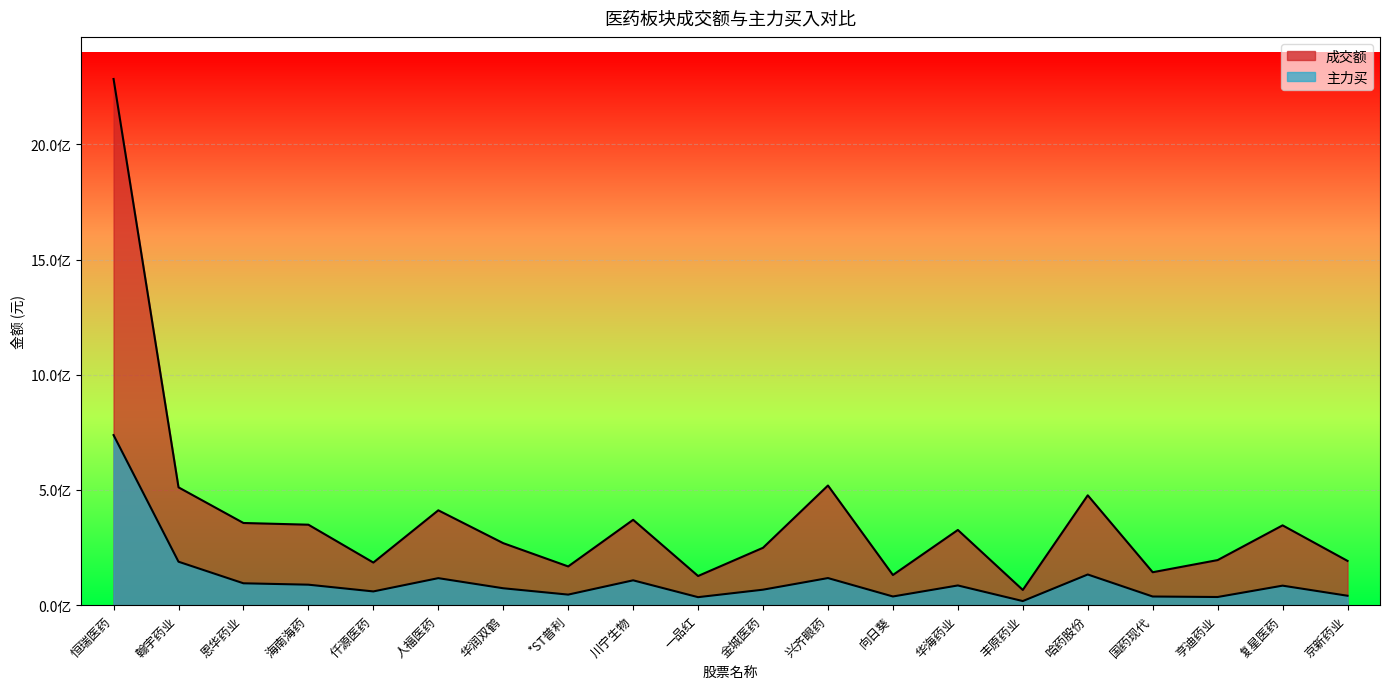

What is the maximum value shown in the chart?

2283393394